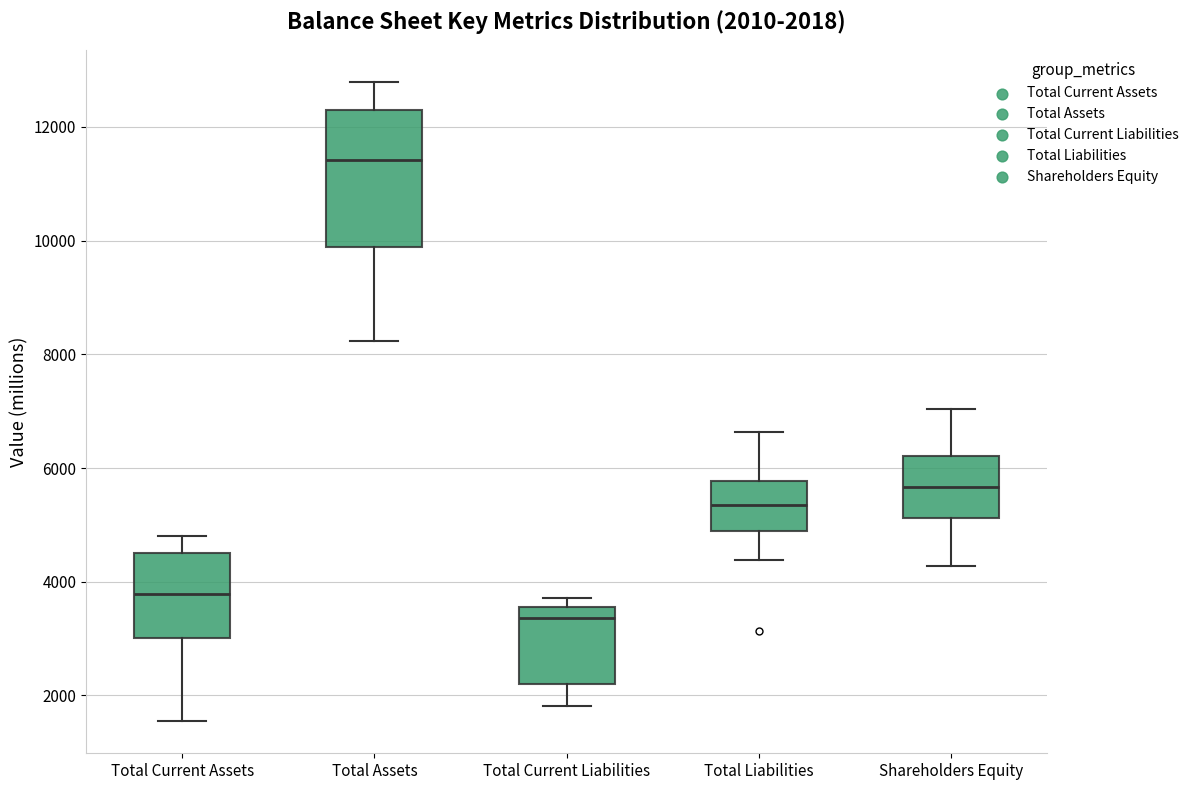

Which box is the tallest, from its lower edge to its upper edge?

Total Assets